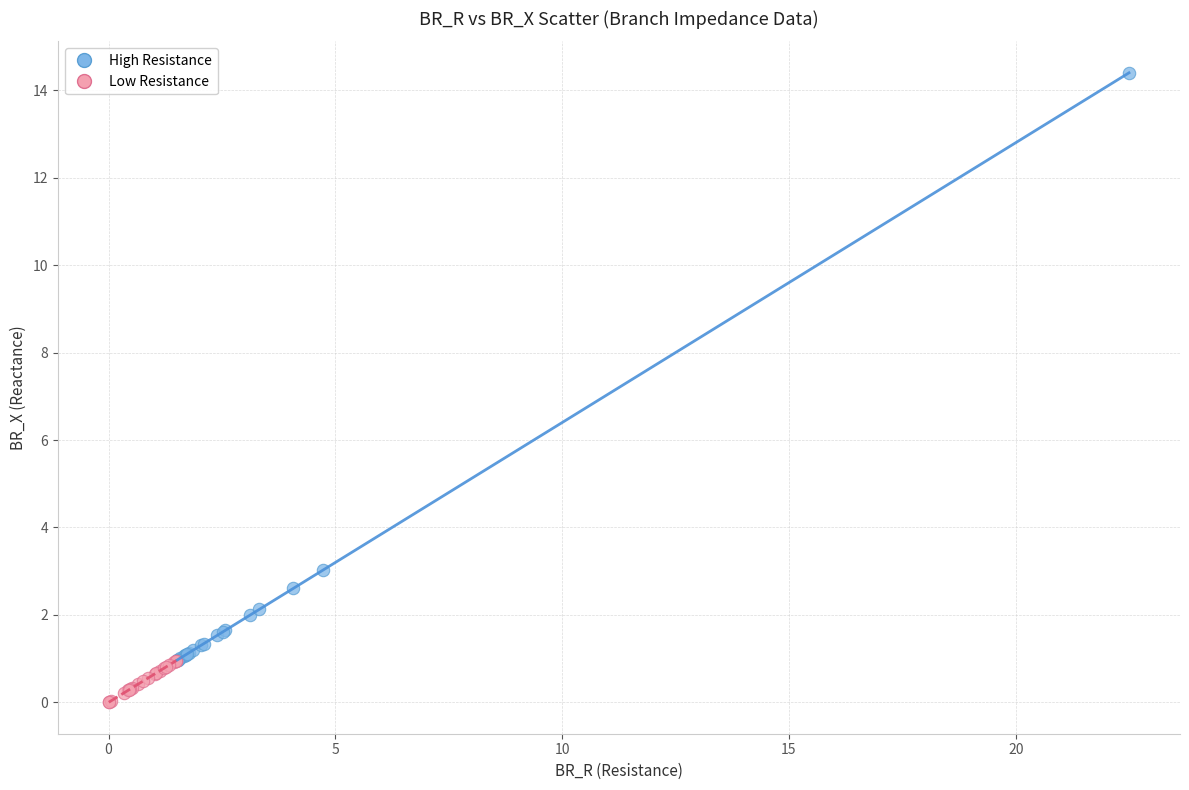

Which series reaches the maximum Y coordinate?

High Resistance